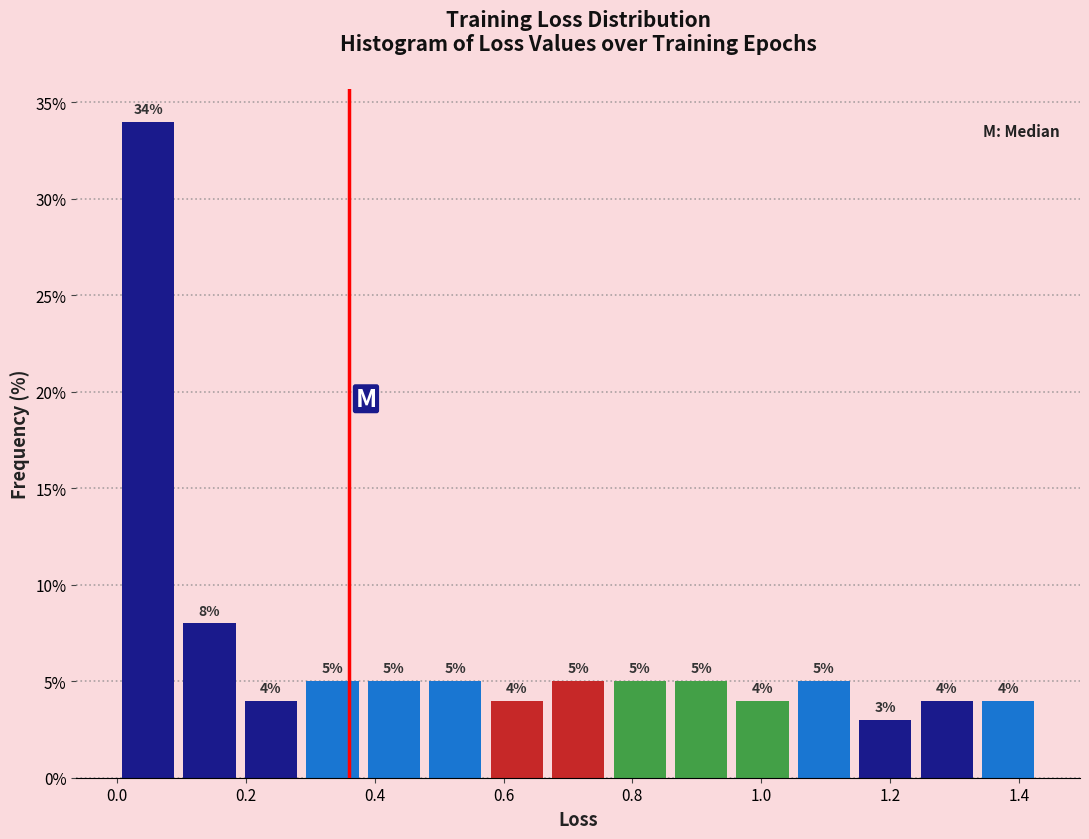

Which range on the x-axis has the tallest bar?

0.00 to 0.10